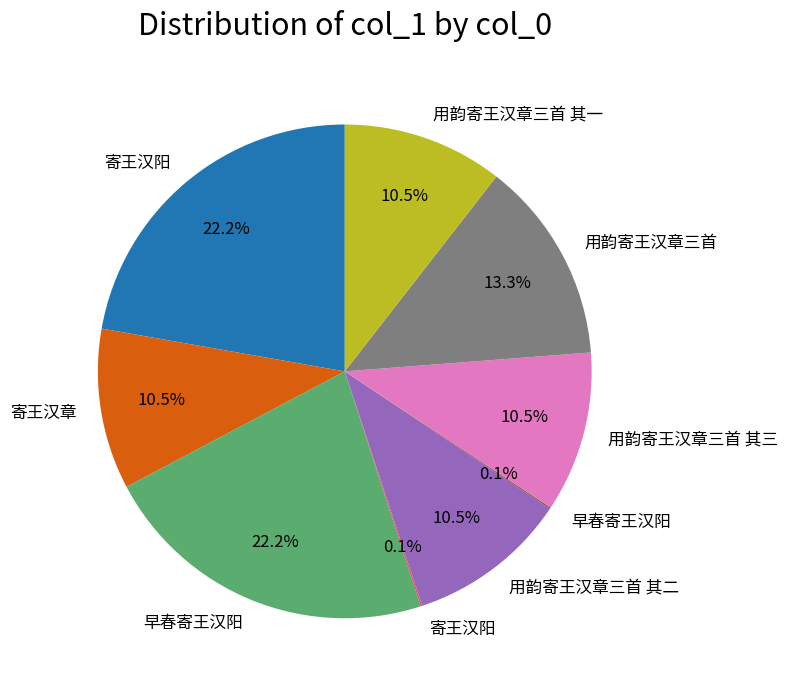

Is there any slice that represents more than half of the pie?

No